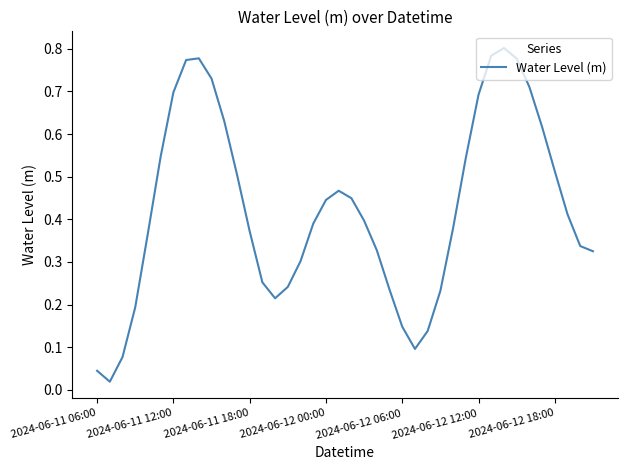

What is the difference between the second highest and minimum values?

0.8